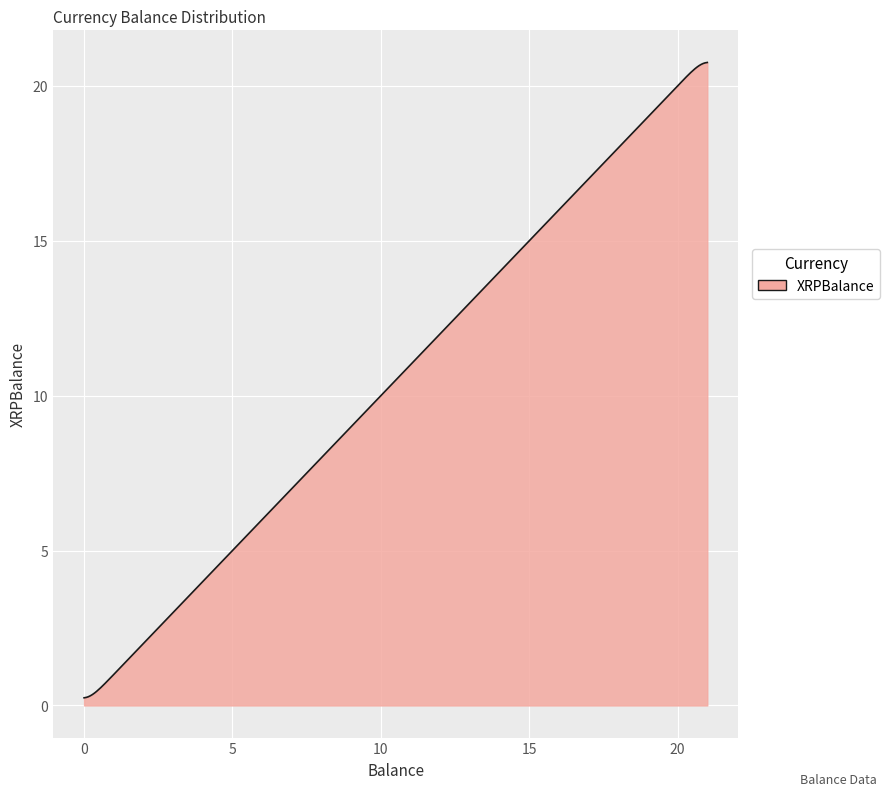

How many lines are shown in the chart?

1